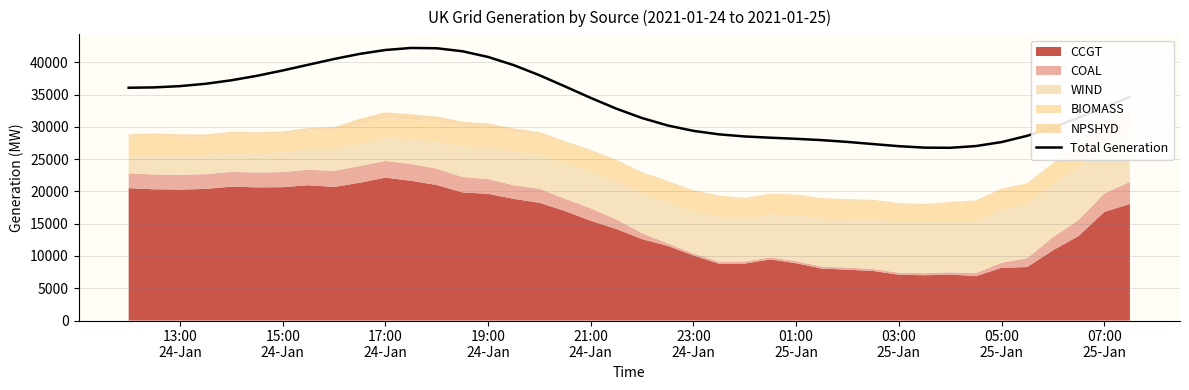

What is the maximum value for Total Generation?

42220